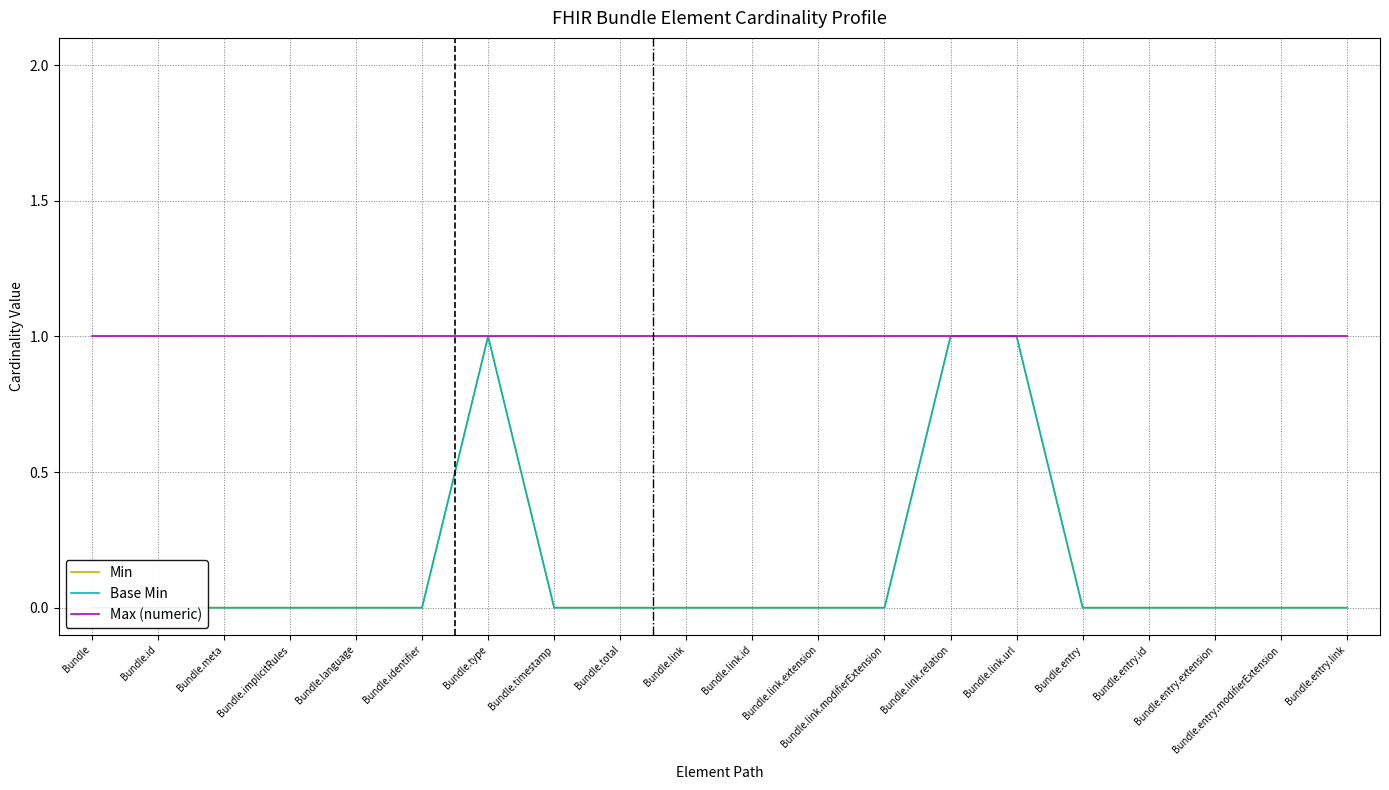

Which series has the largest range (max minus min)?

Min